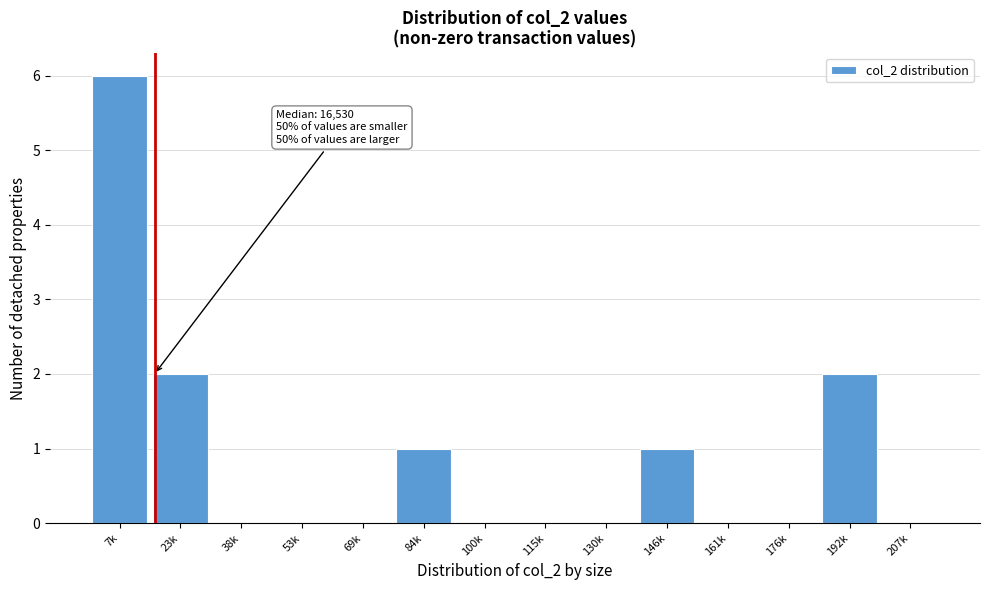

Reading left to right, what are all the values shown in this chart?

7k=6	23k=2	38k=0	53k=0	69k=0	84k=1	100k=0	115k=0	130k=0	146k=1	161k=0	176k=0	192k=2	207k=0